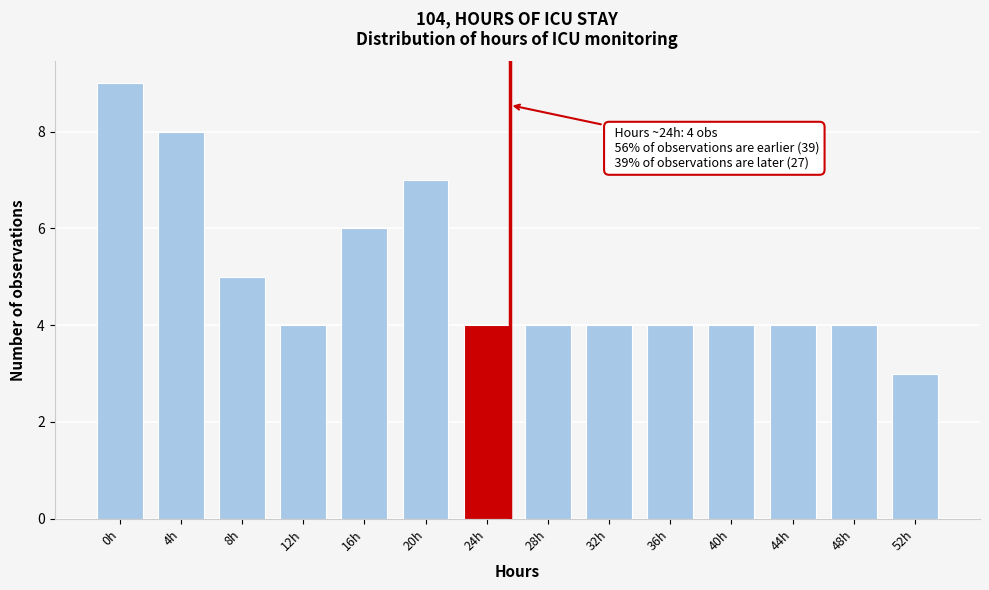

Reading left to right, extract all data points from this chart.

0h=9	4h=8	8h=5	12h=4	16h=6	20h=7	24h=4	28h=4	32h=4	36h=4	40h=4	44h=4	48h=4	52h=3